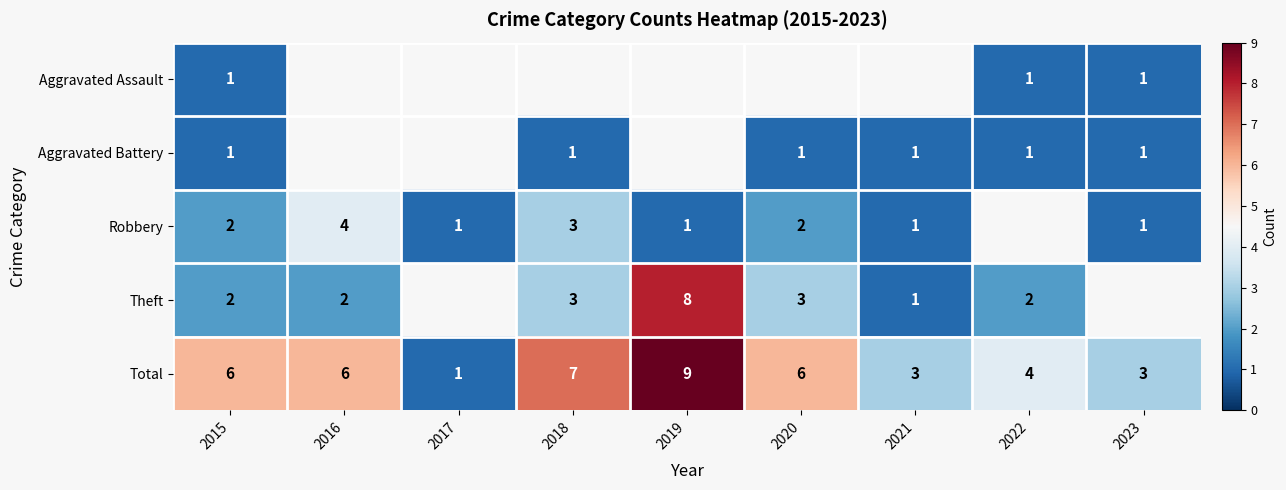

What is the maximum value shown in the chart?

9.0